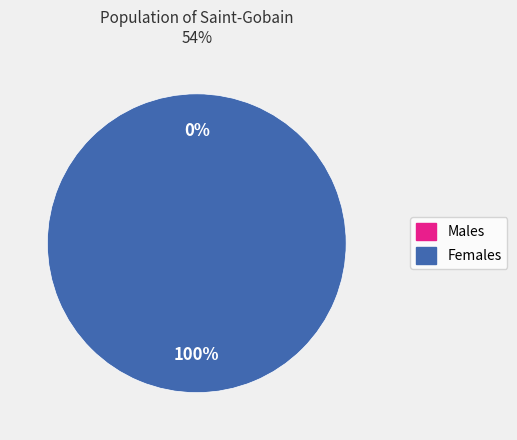

To the nearest percent, what is the average slice percentage?

50%